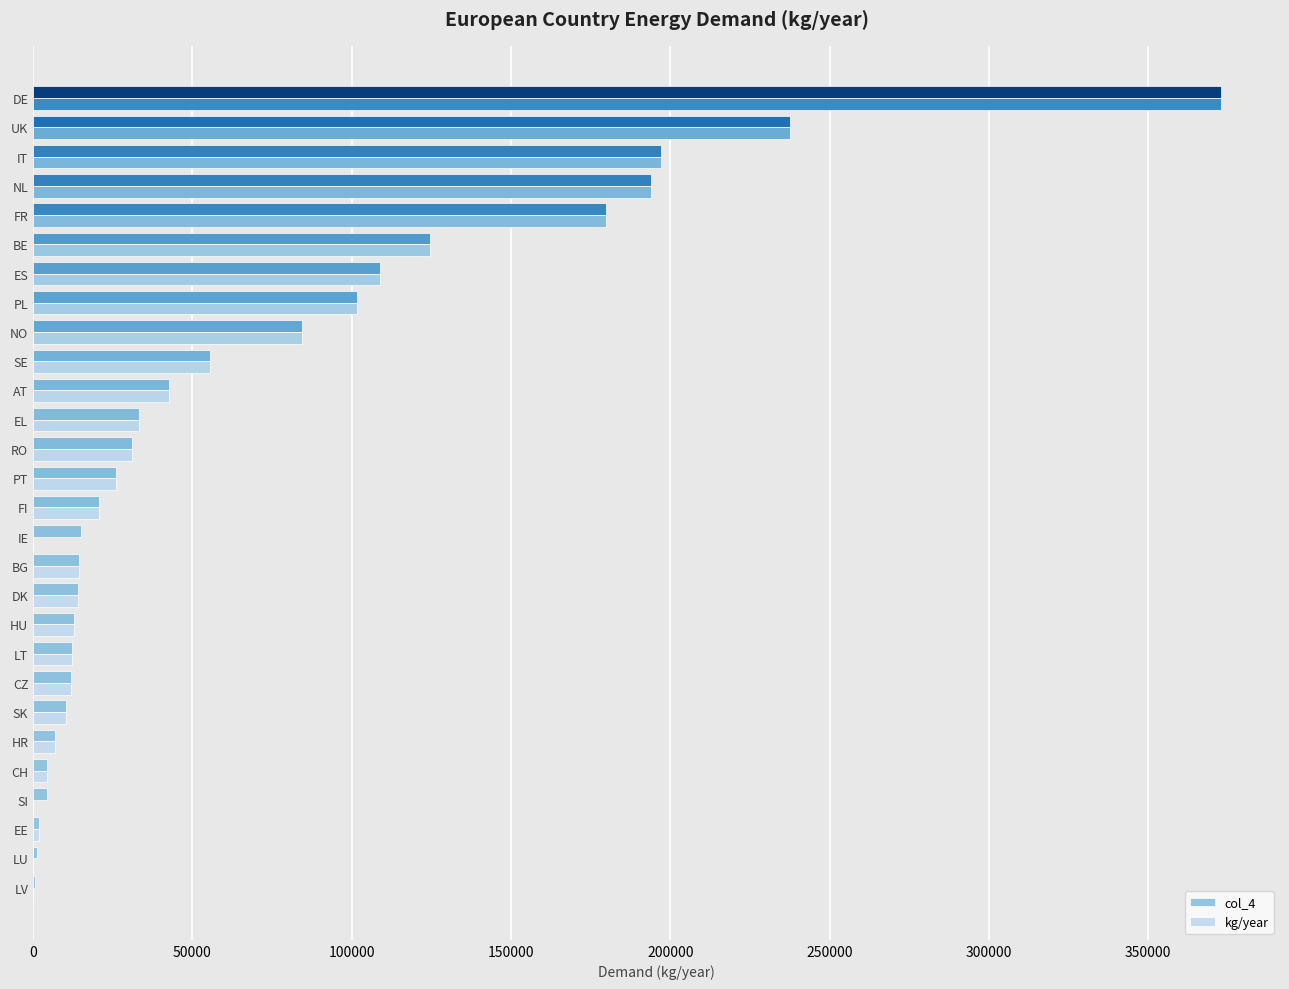

How many data points does each series have?

28